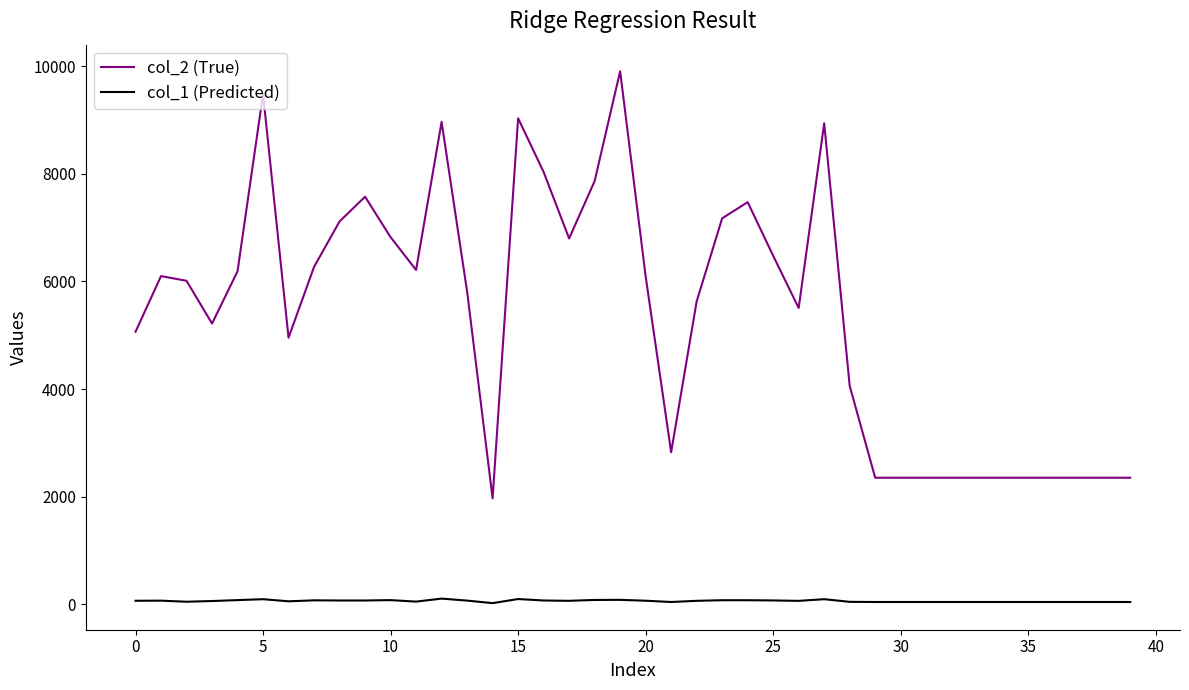

Rank the series by their maximum value, from lowest to highest.

col_1 (Predicted), col_2 (True)